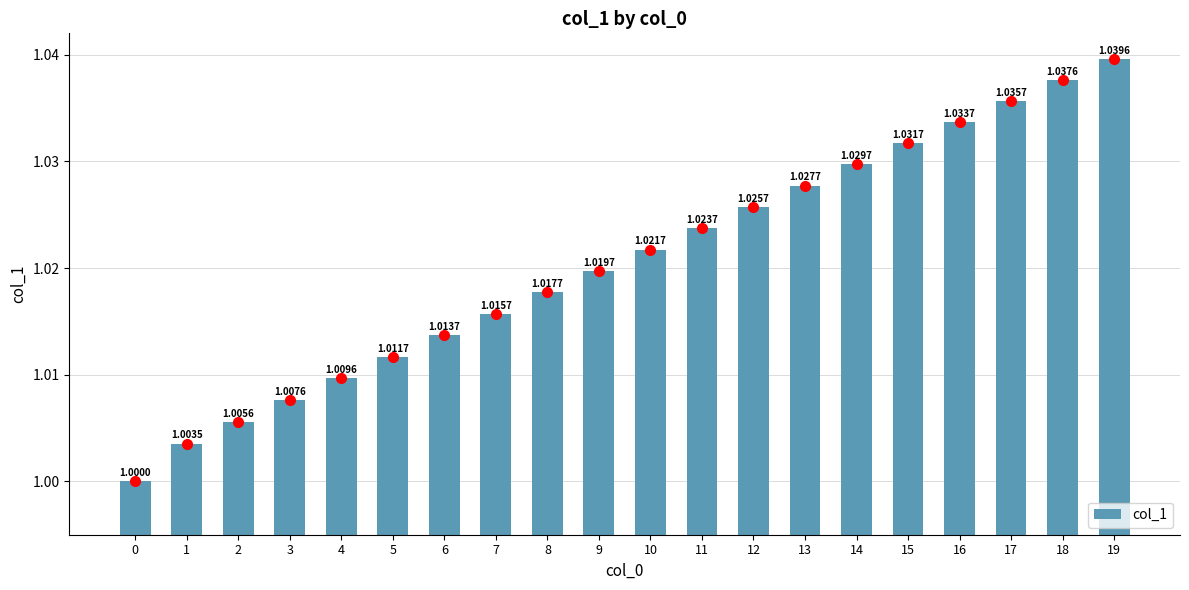

What is the greatest value displayed?

1.0